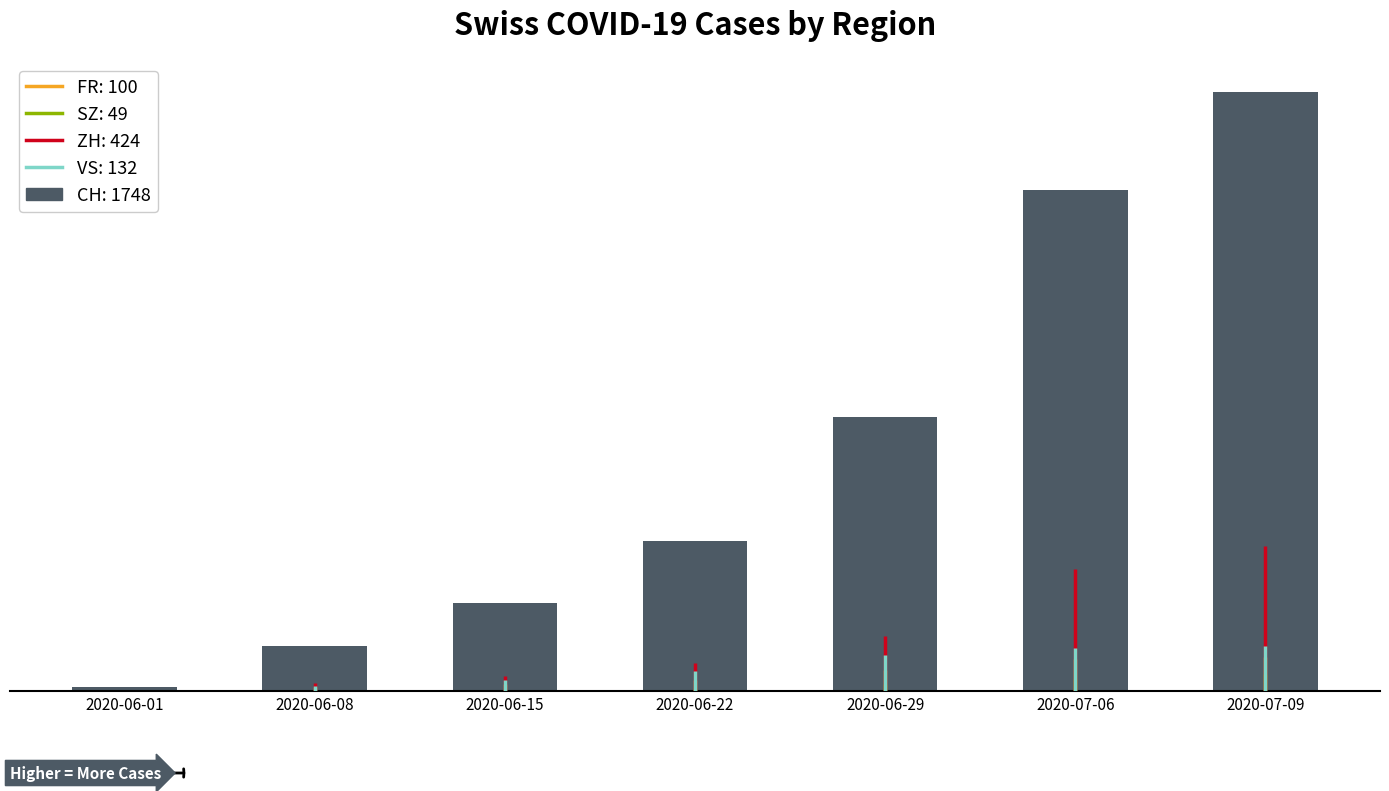

Which label corresponds to the smallest value in the chart?

2020-06-01